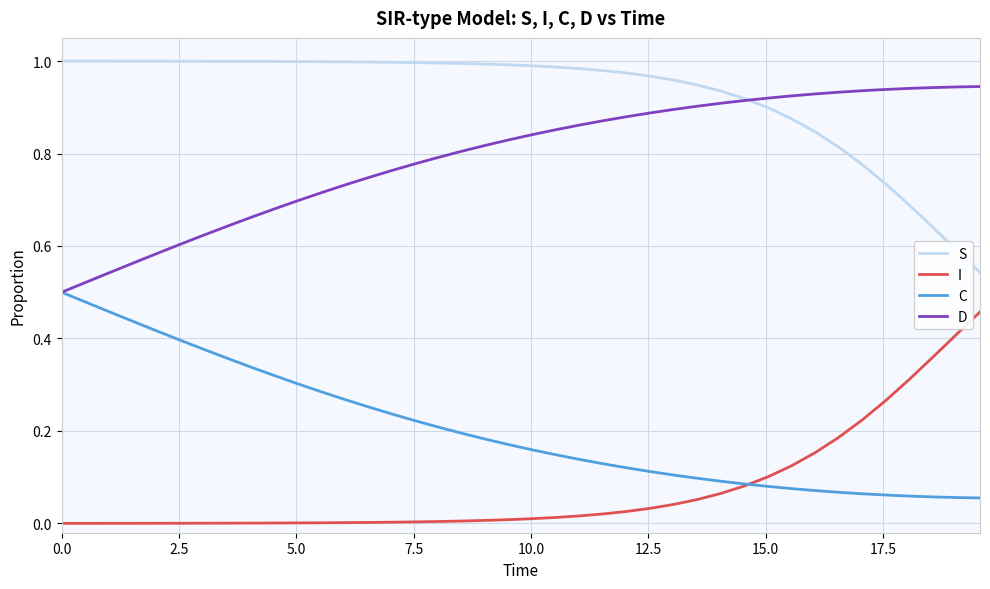

True or false: C and S cross at least once.

False